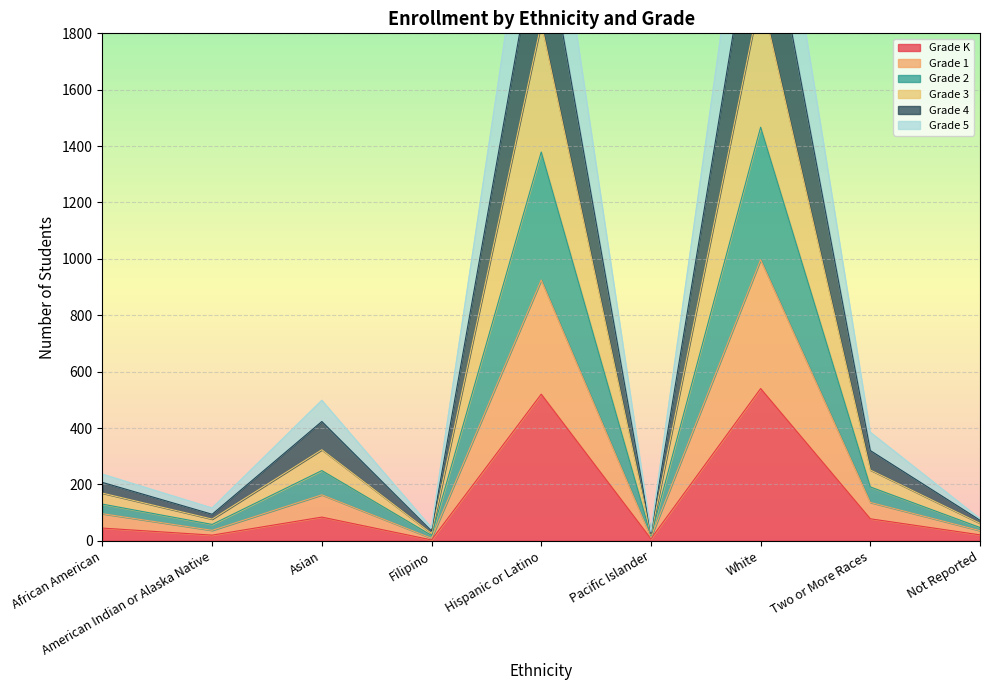

Which label corresponds to the smallest value in the chart?

Filipino